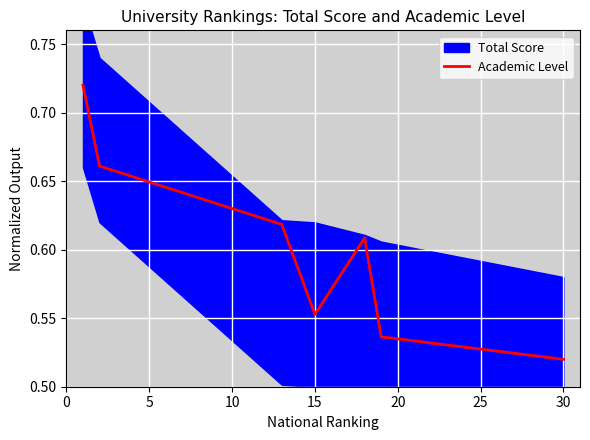

At which label is Academic Level closest to 0?

30